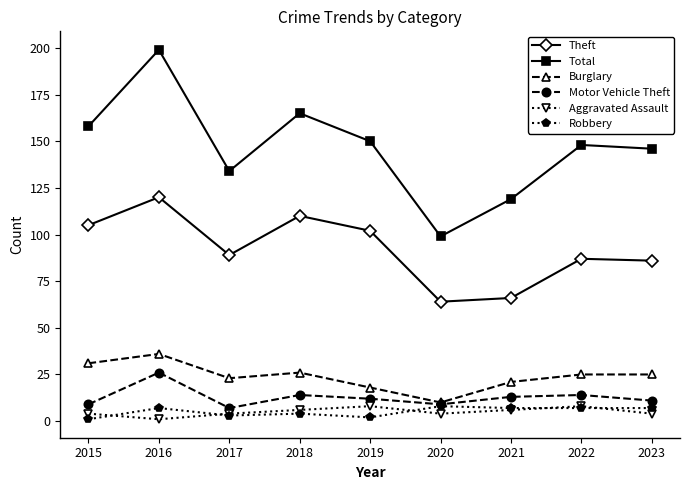

The Burglary series shows 21 at 2021. True or false?

True